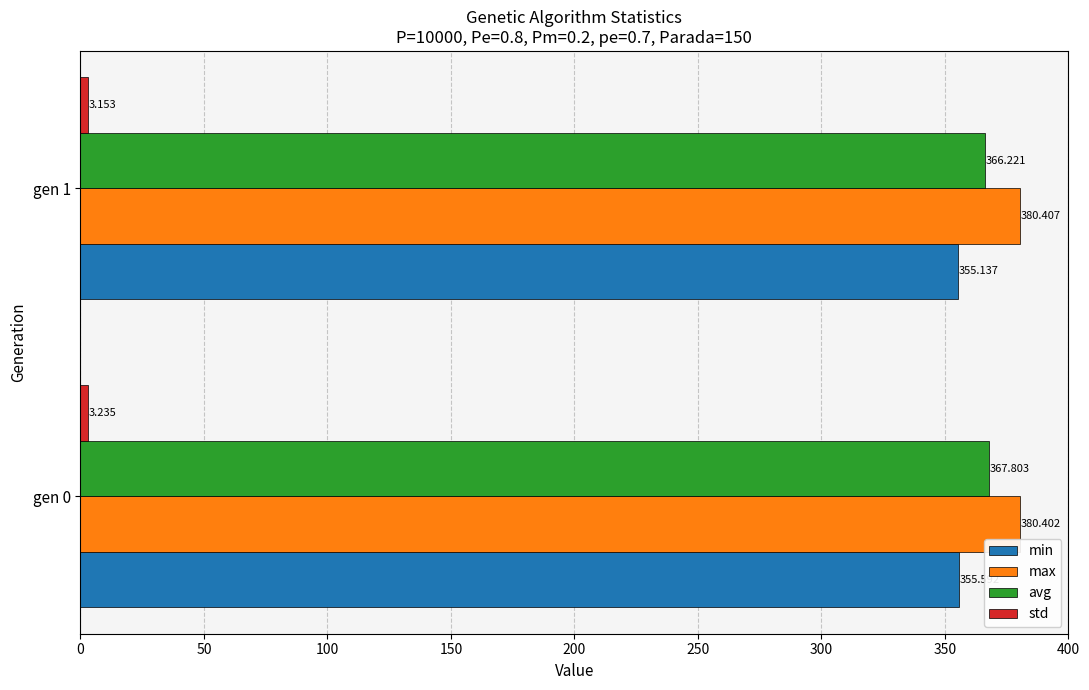

Which series has the largest total across all categories?

max